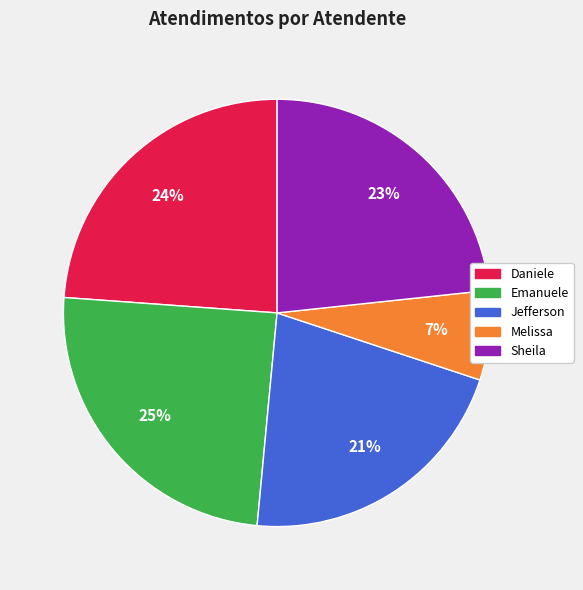

Is there a majority slice in this chart?

No